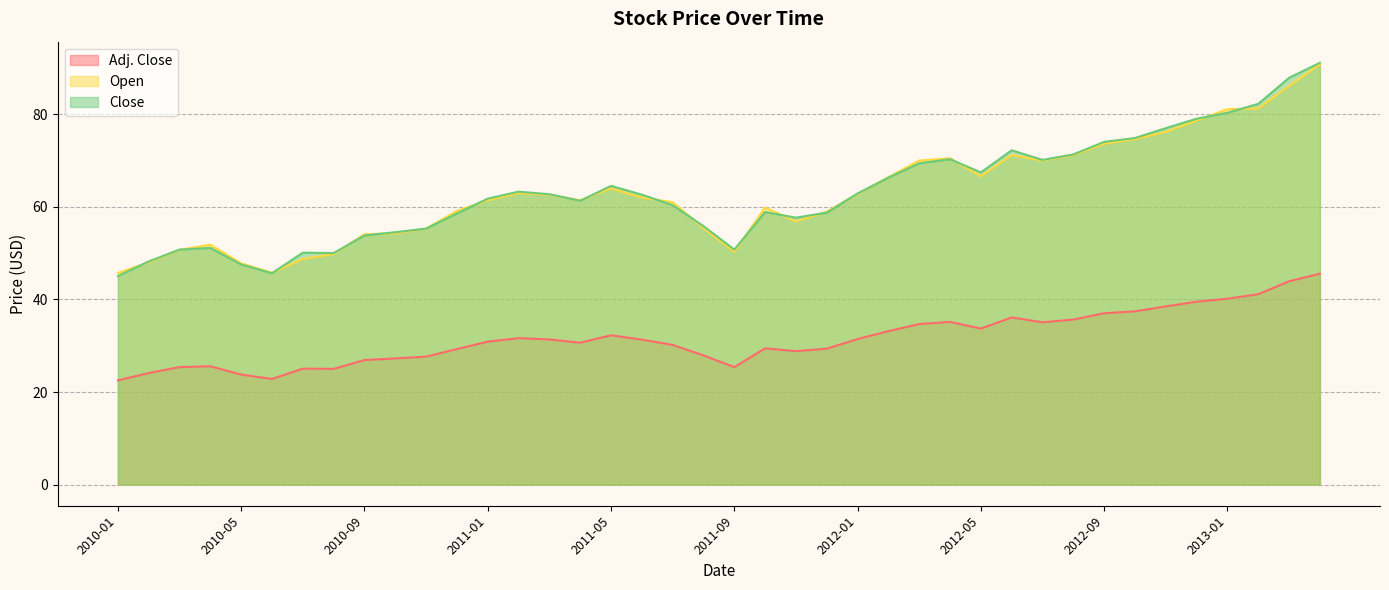

Reading right to left, what are all the values shown in this chart?

Adj. Close: 2013-04=45.6	2013-03=43.9	2013-02=41.1	2013-01=40.2	2012-12=39.5	2012-11=38.5	2012-10=37.4	2012-09=37.0	2012-08=35.7	2012-07=35.1	2012-06=36.1	2012-05=33.7	2012-04=35.1	2012-03=34.7	2012-02=33.1	2012-01=31.4	2011-12=29.4	2011-11=28.8	2011-10=29.4	2011-09=25.4	2011-08=27.9	2011-07=30.2	2011-06=31.3	2011-05=32.3	2011-04=30.7	2011-03=31.4	2011-02=31.6	2011-01=30.9	2010-12=29.3	2010-11=27.6	2010-10=27.3	2010-09=26.9	2010-08=25.0	2010-07=25.1	2010-06=22.8	2010-05=23.8	2010-04=25.6	2010-03=25.4	2010-02=24.1	2010-01=22.5
Open: 2013-04=90.8	2013-03=86.1	2013-02=81.2	2013-01=81.1	2012-12=78.6	2012-11=76.2	2012-10=74.6	2012-09=73.6	2012-08=71.2	2012-07=70.0	2012-06=71.2	2012-05=66.6	2012-04=70.5	2012-03=70.0	2012-02=66.4	2012-01=62.8	2011-12=59.0	2011-11=56.8	2011-10=59.9	2011-09=50.3	2011-08=55.4	2011-07=61.0	2011-06=62.0	2011-05=64.0	2011-04=61.4	2011-03=62.6	2011-02=63.0	2011-01=61.4	2010-12=59.1	2010-11=55.3	2010-10=54.3	2010-09=54.1	2010-08=49.8	2010-07=48.8	2010-06=45.8	2010-05=47.8	2010-04=51.8	2010-03=50.7	2010-02=48.0	2010-01=45.7
Close: 2013-04=91.1	2013-03=87.9	2013-02=82.2	2013-01=80.3	2012-12=79.0	2012-11=77.0	2012-10=74.9	2012-09=74.0	2012-08=71.3	2012-07=70.1	2012-06=72.2	2012-05=67.4	2012-04=70.3	2012-03=69.4	2012-02=66.3	2012-01=62.9	2011-12=58.7	2011-11=57.7	2011-10=58.9	2011-09=50.8	2011-08=55.8	2011-07=60.4	2011-06=62.6	2011-05=64.5	2011-04=61.3	2011-03=62.7	2011-02=63.3	2011-01=61.8	2010-12=58.6	2010-11=55.3	2010-10=54.5	2010-09=53.8	2010-08=50.0	2010-07=50.1	2010-06=45.7	2010-05=47.5	2010-04=51.1	2010-03=50.8	2010-02=48.2	2010-01=45.0